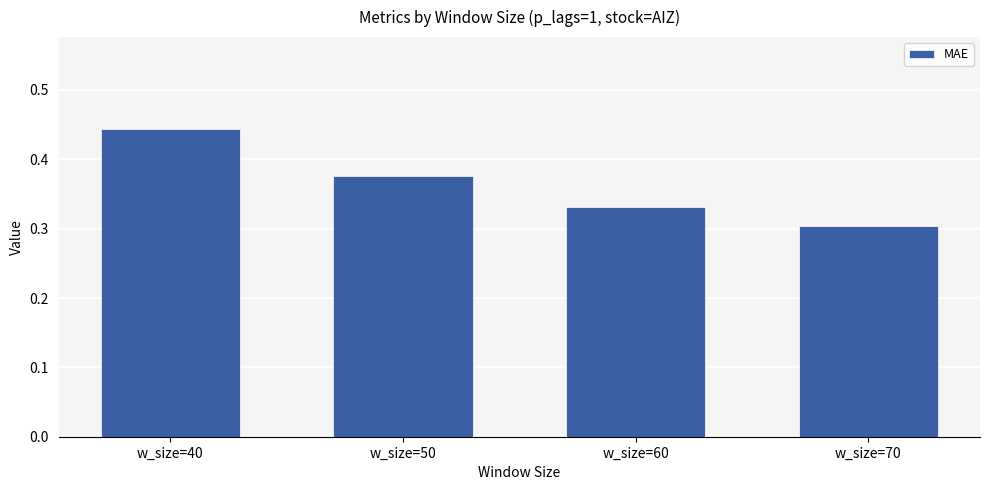

Count the values in the range 0 to 1.

4